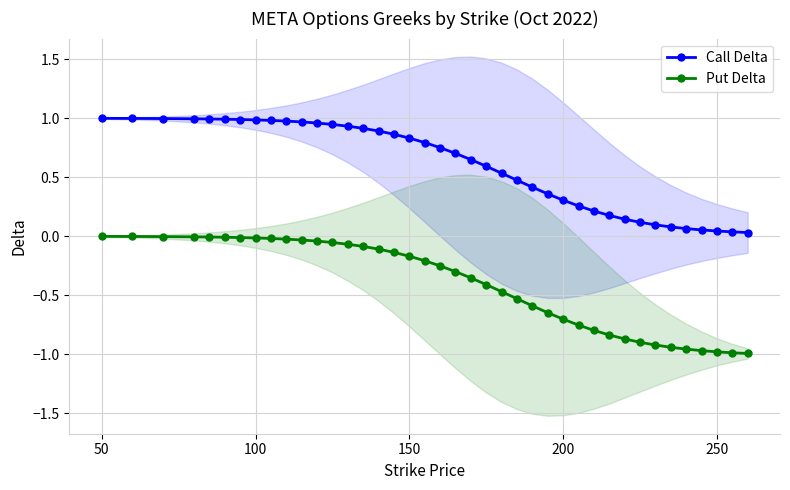

What is the maximum value shown in the chart?

1.0